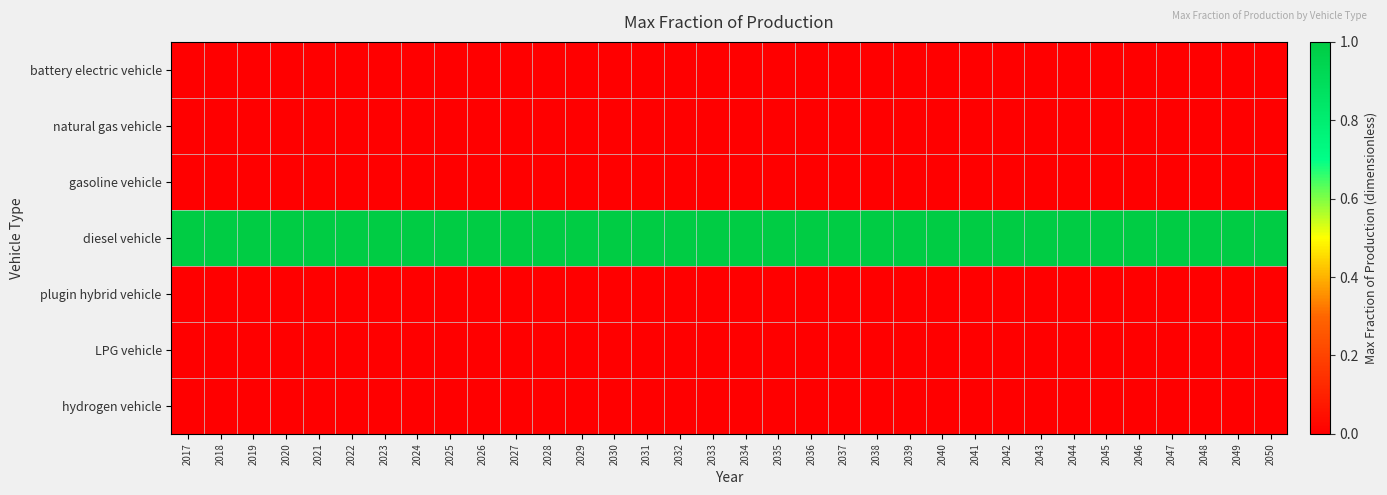

Reading left to right, transcribe all the data shown in this chart.

battery electric vehicle: 2017=0	2018=0	2019=0	2020=0	2021=0	2022=0	2023=0	2024=0	2025=0	2026=0	2027=0	2028=0	2029=0	2030=0	2031=0	2032=0	2033=0	2034=0	2035=0	2036=0	2037=0	2038=0	2039=0	2040=0	2041=0	2042=0	2043=0	2044=0	2045=0	2046=0	2047=0	2048=0	2049=0	2050=0
natural gas vehicle: 2017=0	2018=0	2019=0	2020=0	2021=0	2022=0	2023=0	2024=0	2025=0	2026=0	2027=0	2028=0	2029=0	2030=0	2031=0	2032=0	2033=0	2034=0	2035=0	2036=0	2037=0	2038=0	2039=0	2040=0	2041=0	2042=0	2043=0	2044=0	2045=0	2046=0	2047=0	2048=0	2049=0	2050=0
gasoline vehicle: 2017=0	2018=0	2019=0	2020=0	2021=0	2022=0	2023=0	2024=0	2025=0	2026=0	2027=0	2028=0	2029=0	2030=0	2031=0	2032=0	2033=0	2034=0	2035=0	2036=0	2037=0	2038=0	2039=0	2040=0	2041=0	2042=0	2043=0	2044=0	2045=0	2046=0	2047=0	2048=0	2049=0	2050=0
diesel vehicle: 2017=1	2018=1	2019=1	2020=1	2021=1	2022=1	2023=1	2024=1	2025=1	2026=1	2027=1	2028=1	2029=1	2030=1	2031=1	2032=1	2033=1	2034=1	2035=1	2036=1	2037=1	2038=1	2039=1	2040=1	2041=1	2042=1	2043=1	2044=1	2045=1	2046=1	2047=1	2048=1	2049=1	2050=1
plugin hybrid vehicle: 2017=0	2018=0	2019=0	2020=0	2021=0	2022=0	2023=0	2024=0	2025=0	2026=0	2027=0	2028=0	2029=0	2030=0	2031=0	2032=0	2033=0	2034=0	2035=0	2036=0	2037=0	2038=0	2039=0	2040=0	2041=0	2042=0	2043=0	2044=0	2045=0	2046=0	2047=0	2048=0	2049=0	2050=0
LPG vehicle: 2017=0	2018=0	2019=0	2020=0	2021=0	2022=0	2023=0	2024=0	2025=0	2026=0	2027=0	2028=0	2029=0	2030=0	2031=0	2032=0	2033=0	2034=0	2035=0	2036=0	2037=0	2038=0	2039=0	2040=0	2041=0	2042=0	2043=0	2044=0	2045=0	2046=0	2047=0	2048=0	2049=0	2050=0
hydrogen vehicle: 2017=0	2018=0	2019=0	2020=0	2021=0	2022=0	2023=0	2024=0	2025=0	2026=0	2027=0	2028=0	2029=0	2030=0	2031=0	2032=0	2033=0	2034=0	2035=0	2036=0	2037=0	2038=0	2039=0	2040=0	2041=0	2042=0	2043=0	2044=0	2045=0	2046=0	2047=0	2048=0	2049=0	2050=0